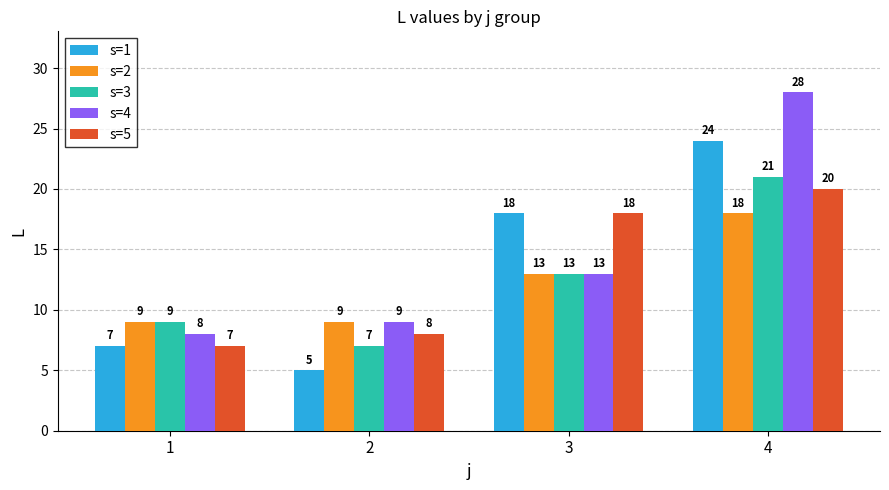

Count the s=2 values in the range 9 to 18.

4